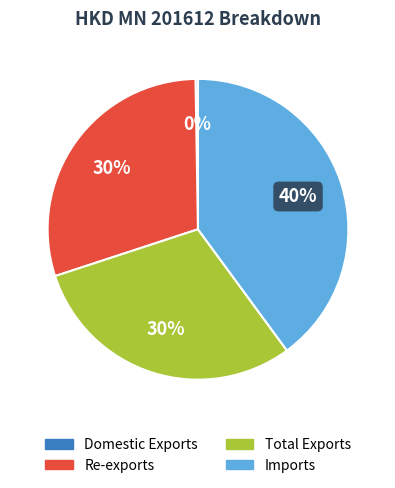

To the nearest percent, what is the combined percentage of Imports and Total Exports?

70%